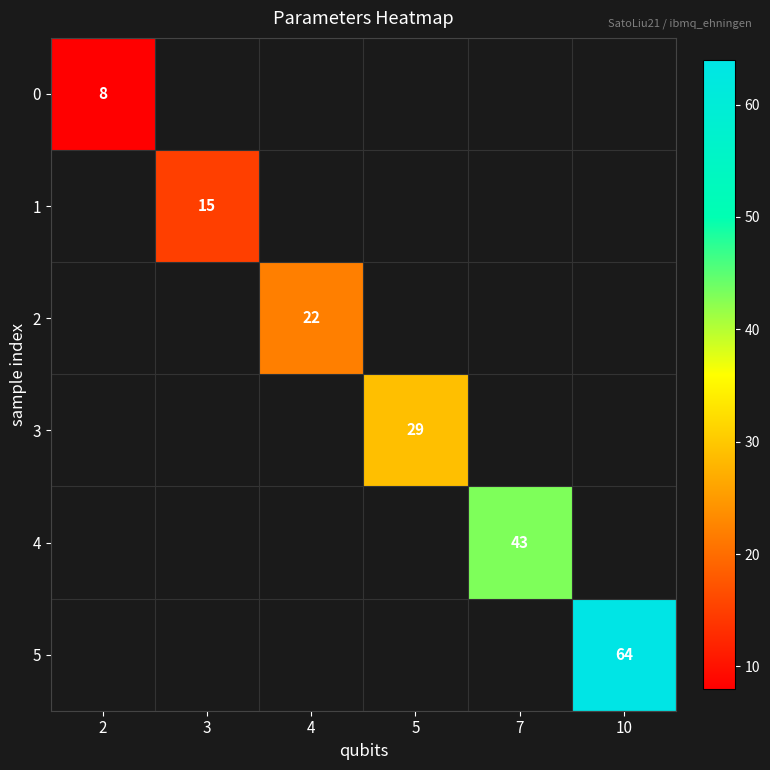

True or false: 1 has a value of 15 at 3.

True